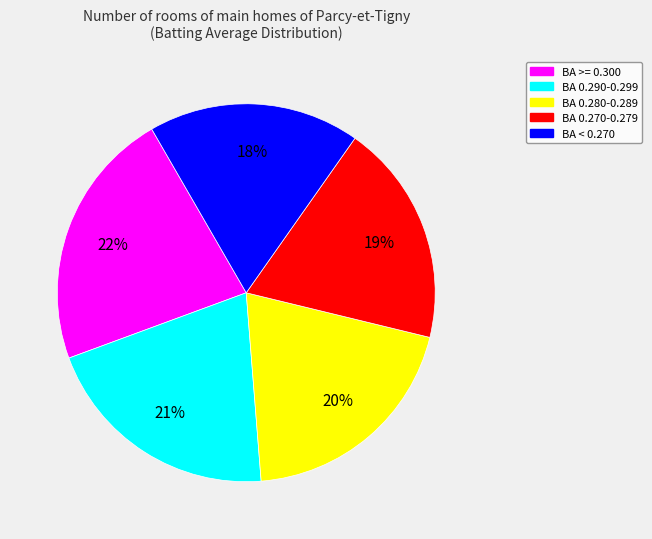

Does any single category account for the majority?

No